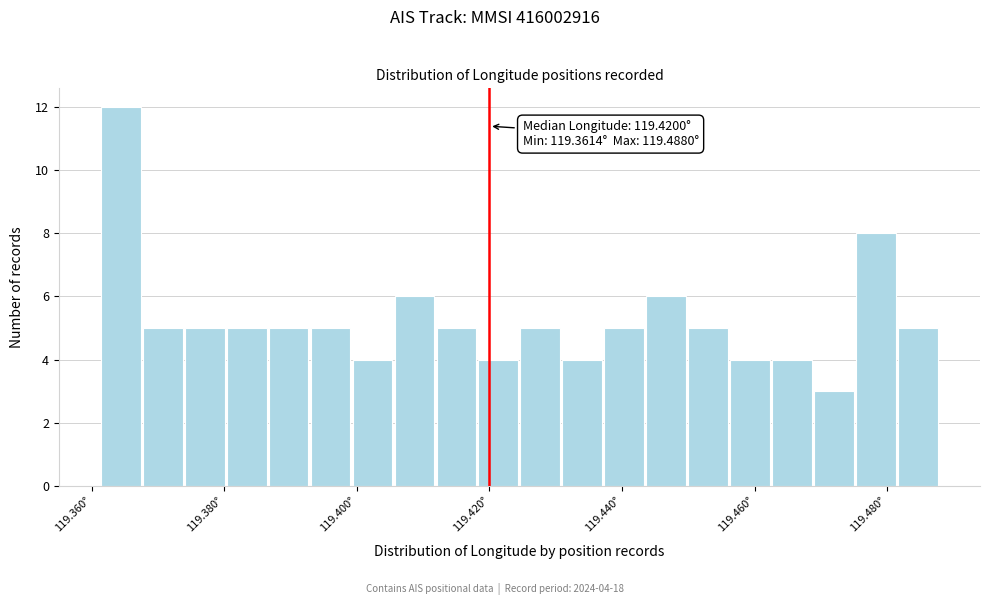

Around what value on the x-axis is the tallest bar? Give the approximate position of its centre, as read against the axis.

119.364